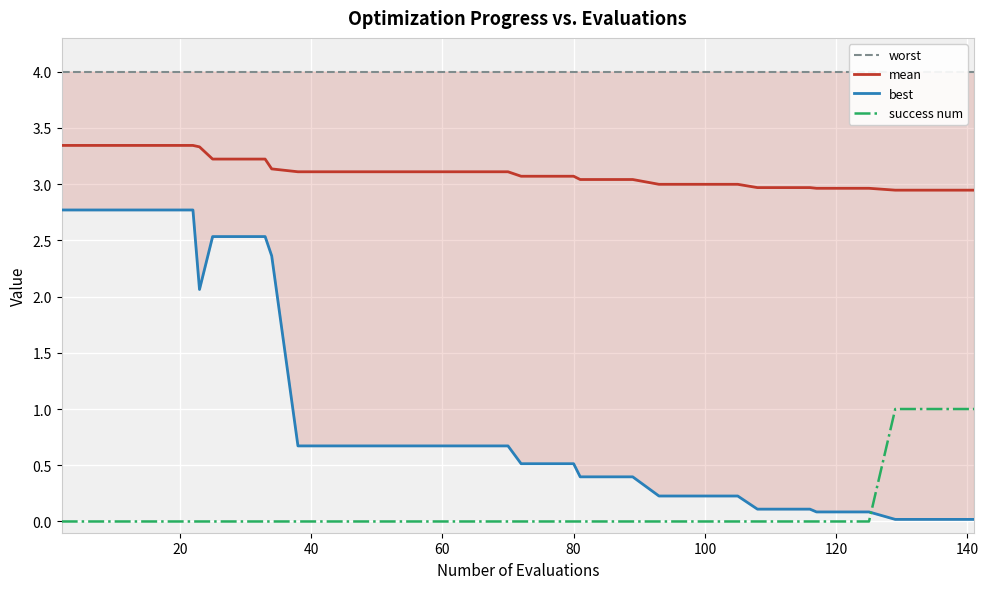

In best, how many points are lower than both neighbors (excluding endpoints)?

1